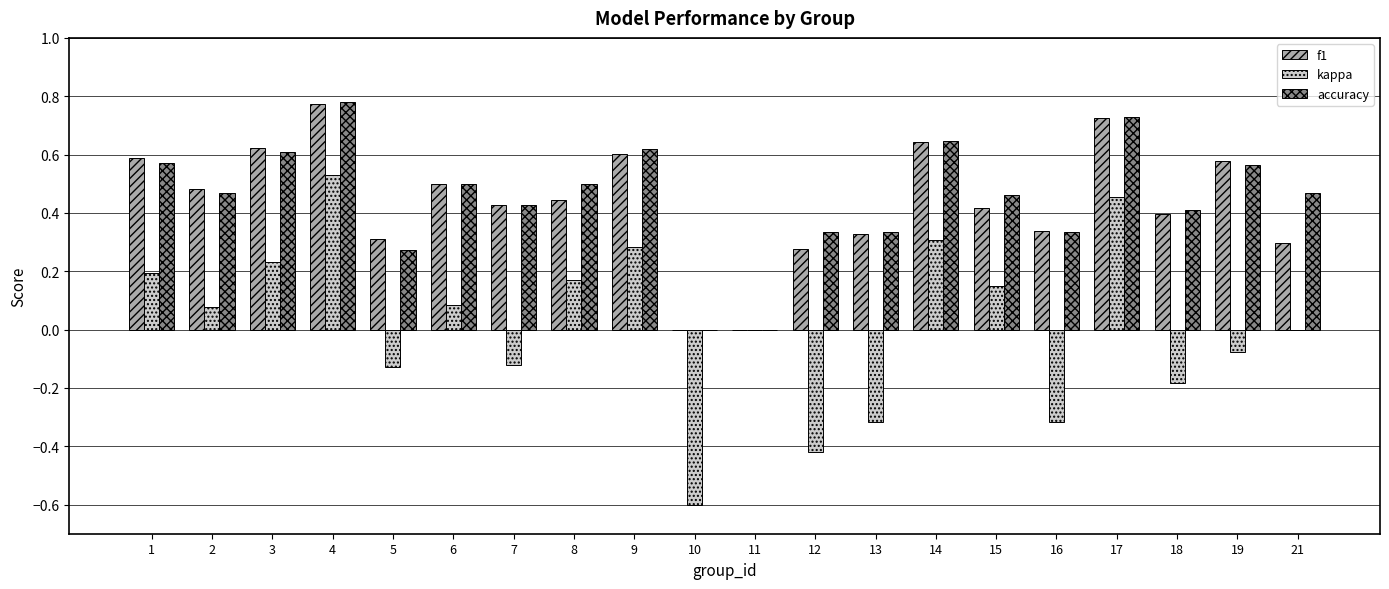

The value of accuracy at 10 is 0.0. True or false?

True